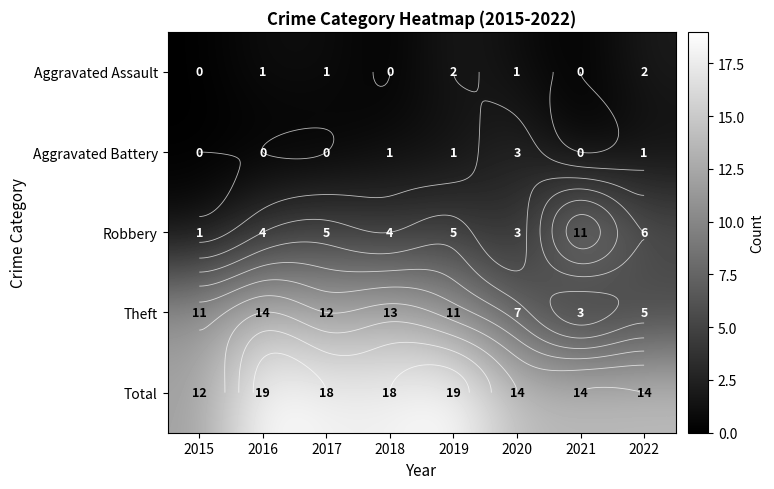

Is the value of Total at 2017 greater than the value of Robbery at 2018?

Yes